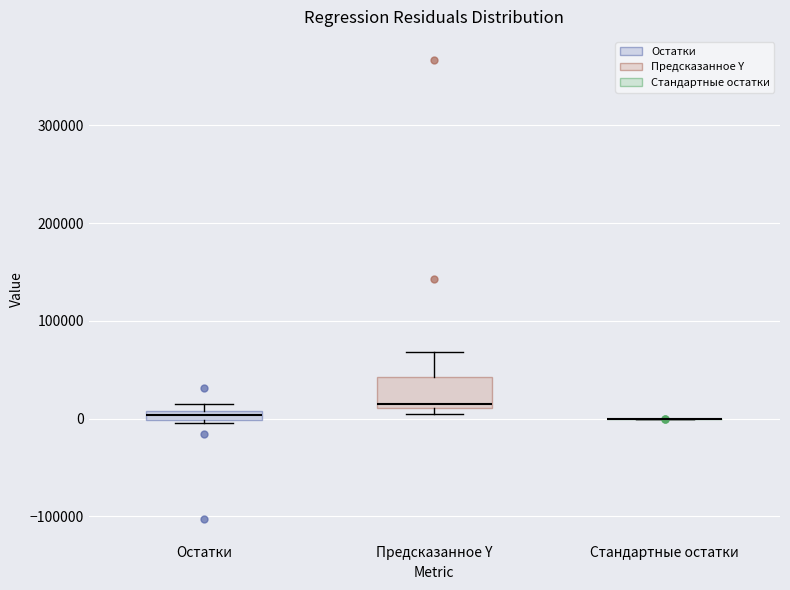

Where is the upper edge of the box for Предсказанное Y on the y-axis? The values are not printed on the chart, so give them approximately, as read against the axis.

40000